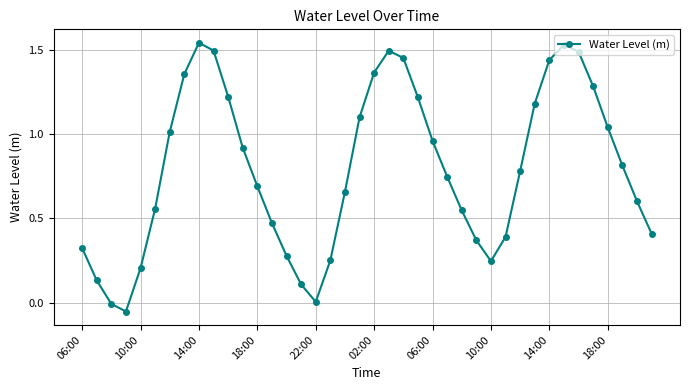

How many interior local peaks (higher than both neighbors) does the data have?

3